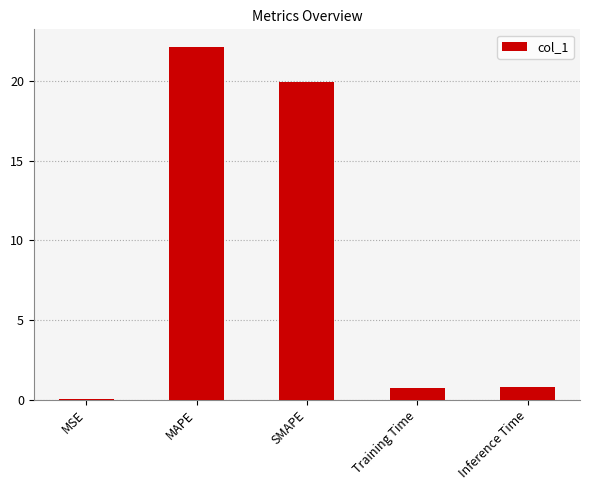

True or false: the data shows 0.0 at MSE.

True